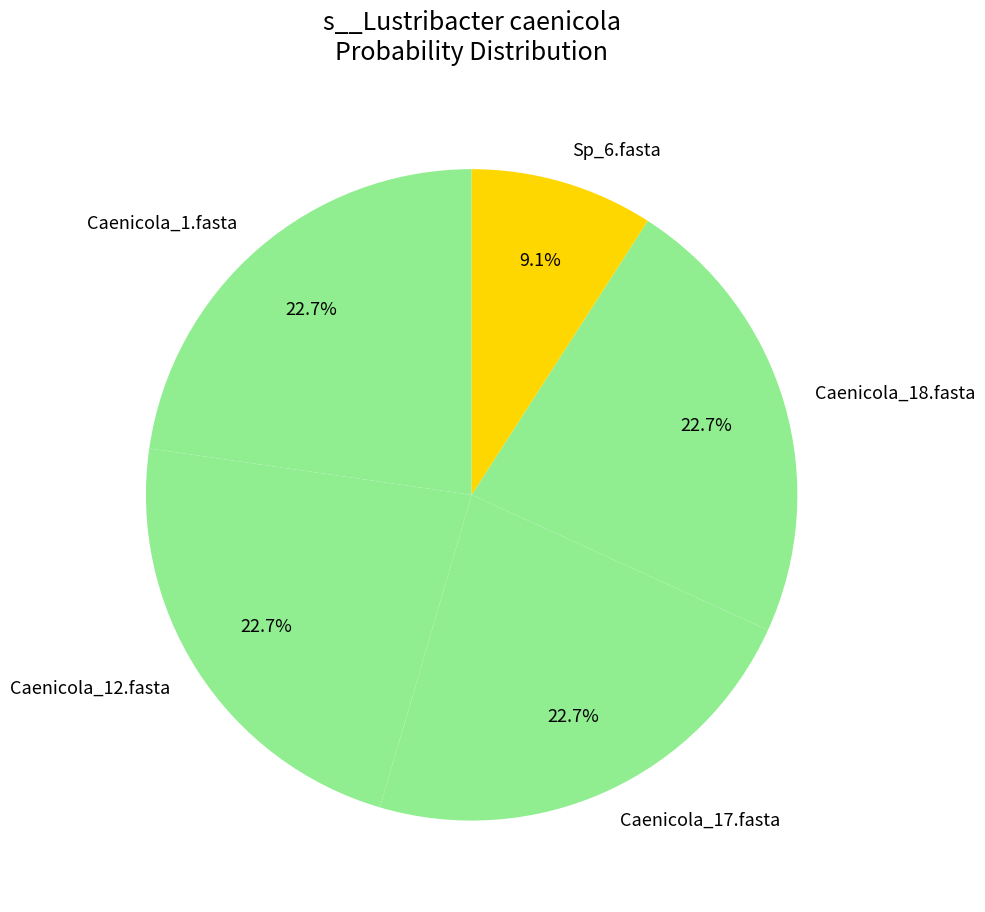

Approximately how many times larger is the value at Caenicola_18.fasta compared to Caenicola_1.fasta?

1.0